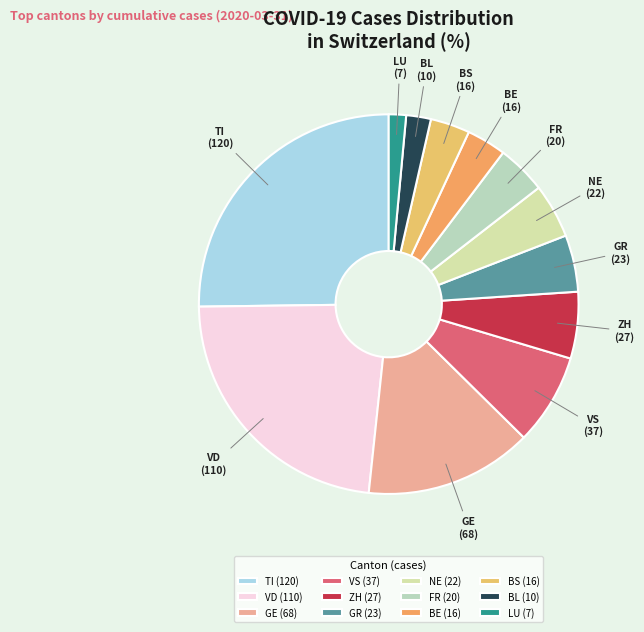

What is the largest slice in the pie chart?

TI (120)